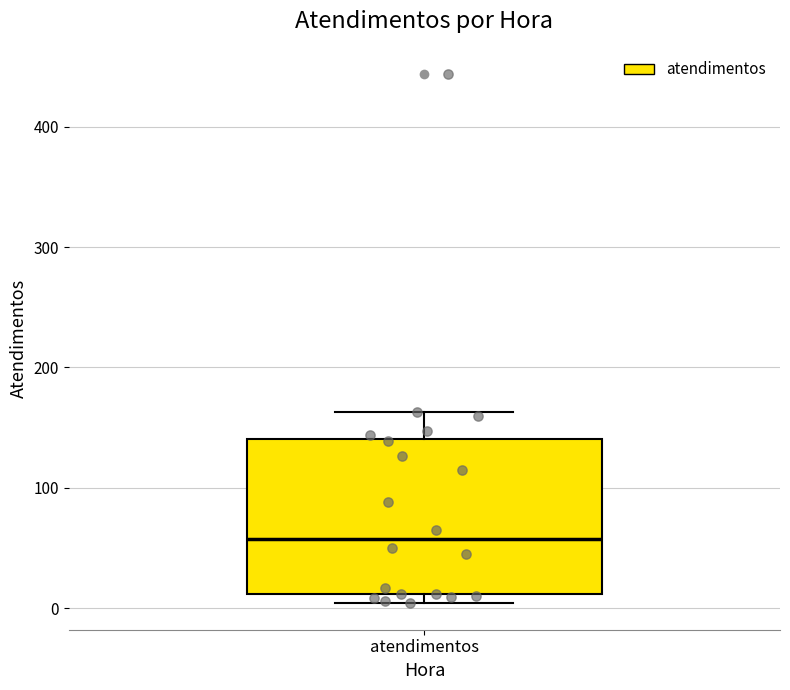

Where does the upper whisker of the box for atendimentos end on the y-axis? The values are not printed on the chart, so give them approximately, as read against the axis.

160